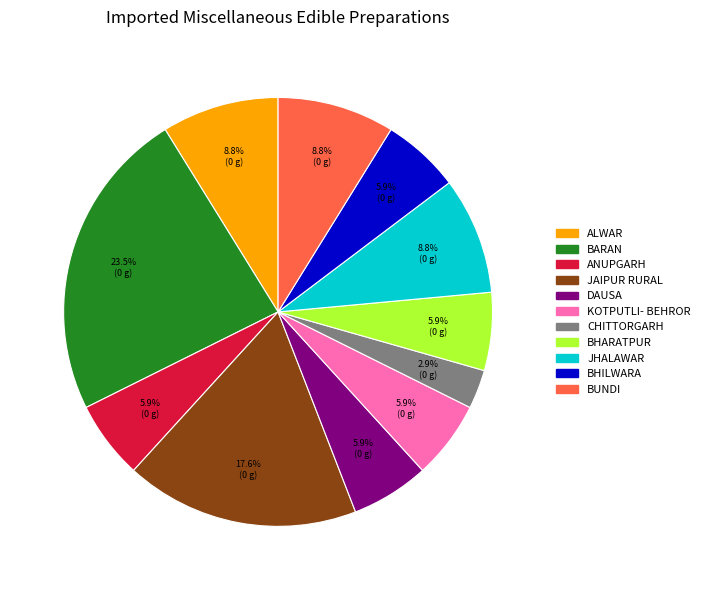

Which slice is the largest?

BARAN